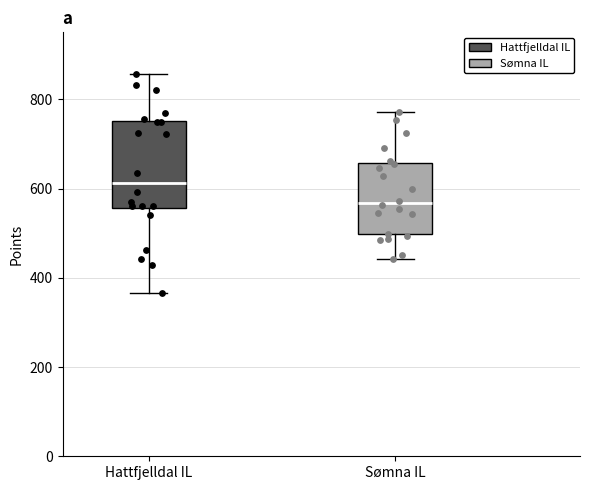

Comparing the boxes themselves (not the whiskers), which one is the tallest?

Hattfjelldal IL